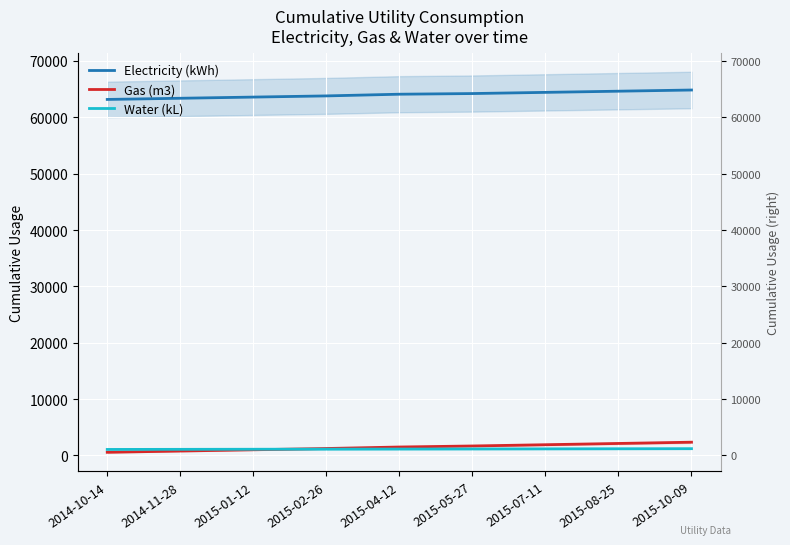

What position from the left is 2015-07-11?

7